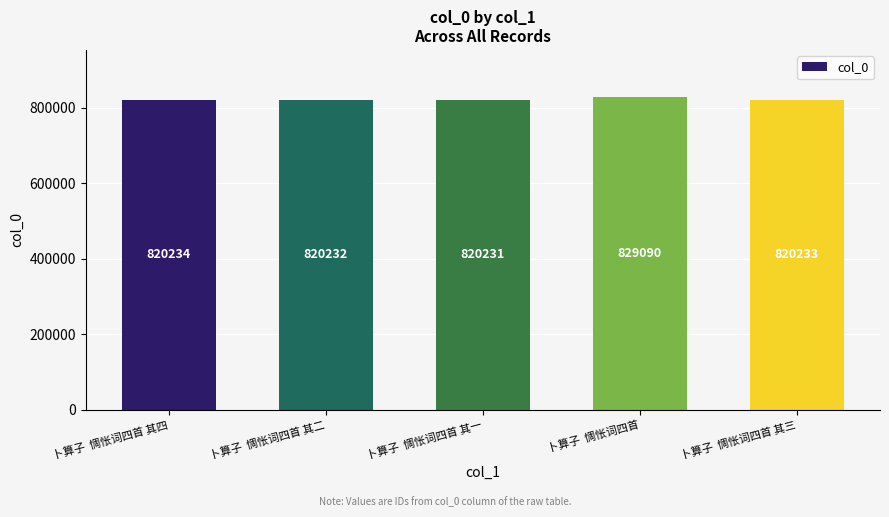

What is the difference between the values at 卜算子  惆怅词四首 其二 and 卜算子  惆怅词四首?

8858